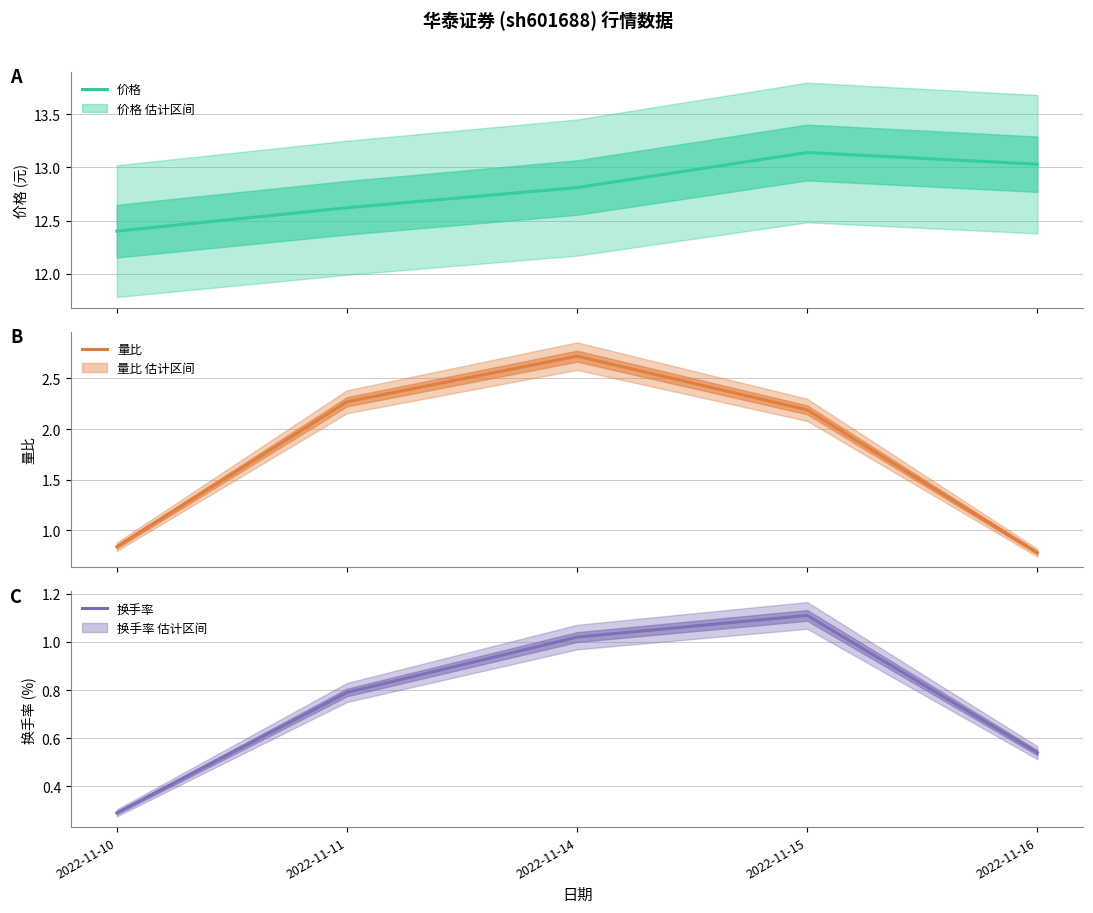

What is the total value across all series at 2022-11-11?

15.7